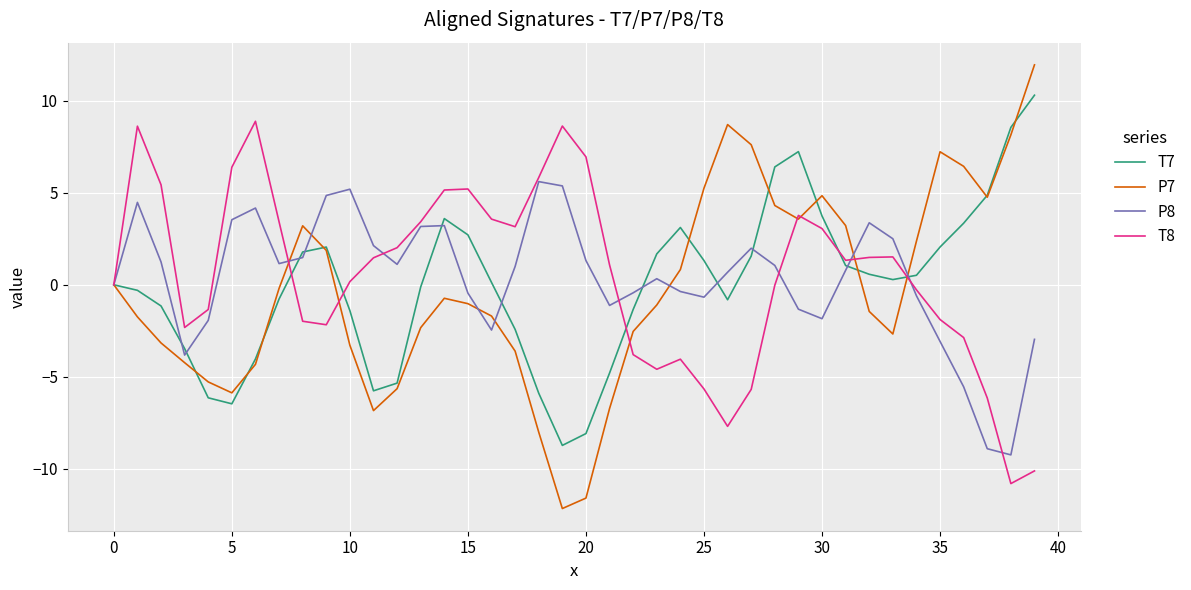

What is the minimum value for T7?

-8.7